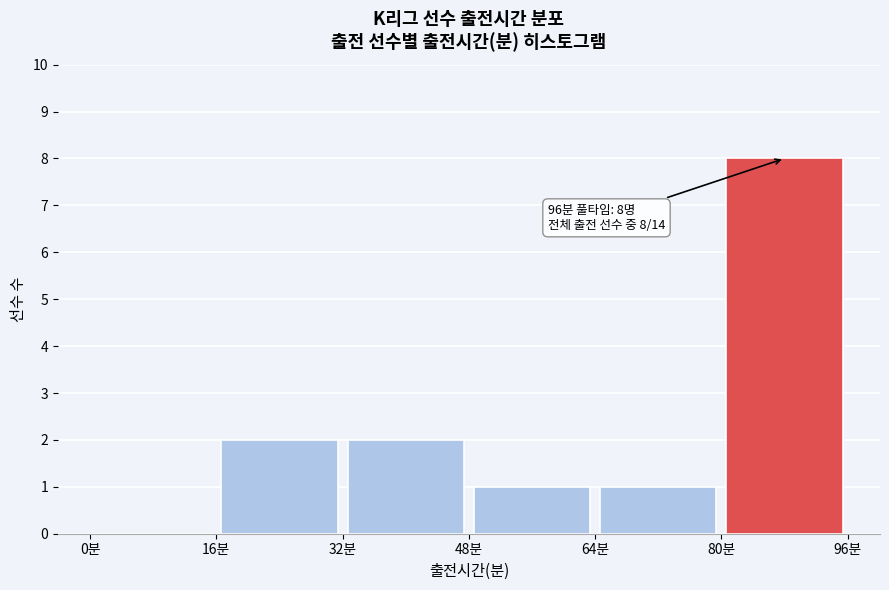

Which range on the x-axis has the tallest bar?

80 to 96